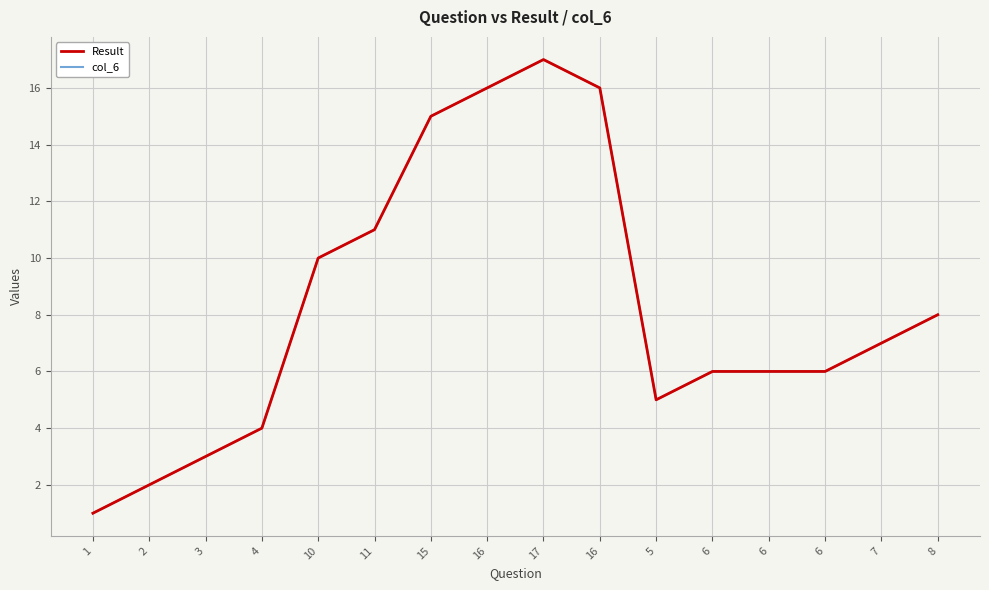

Is this an area chart (filled region under the line)?

No